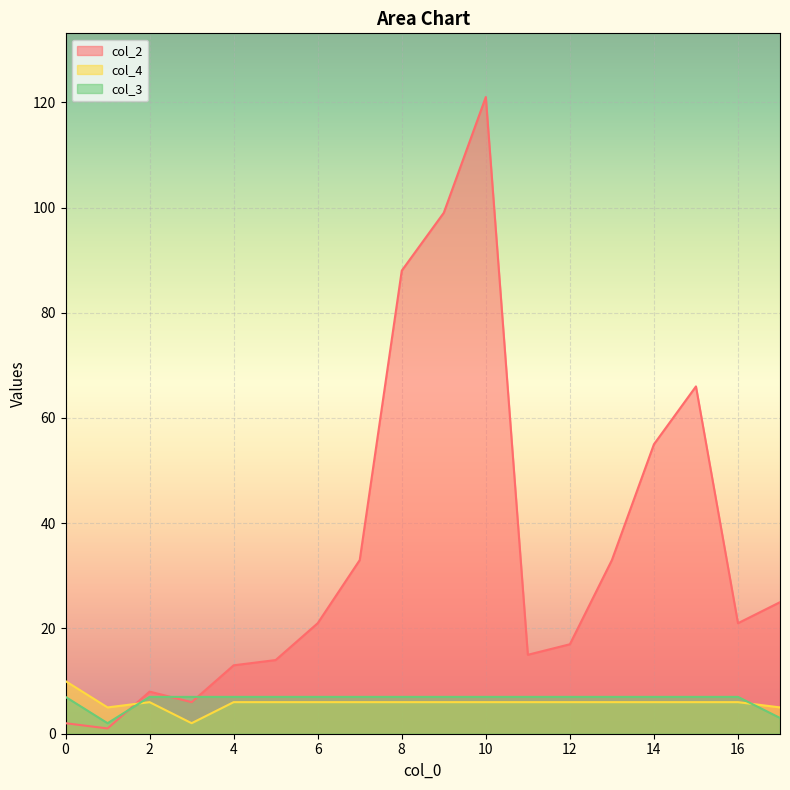

What is the value of the col_4 point at the 15th from the left?

6